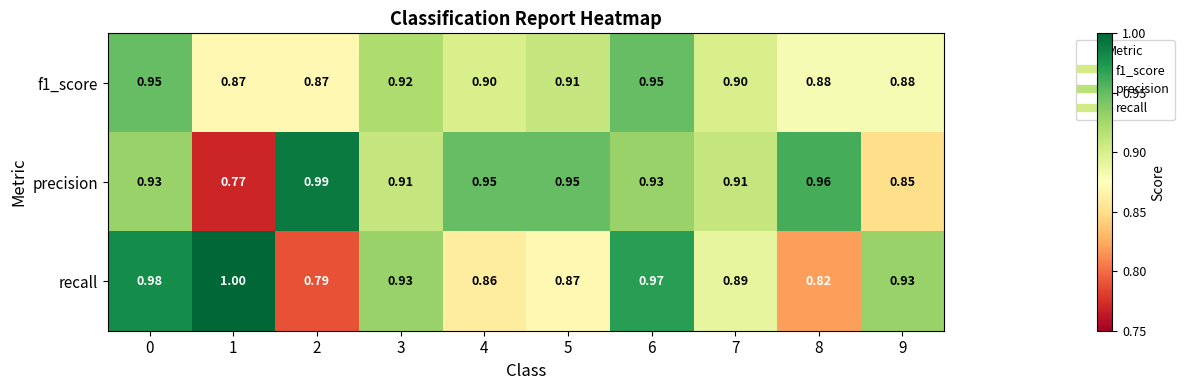

Which series changed the most between 2 and 3?

recall